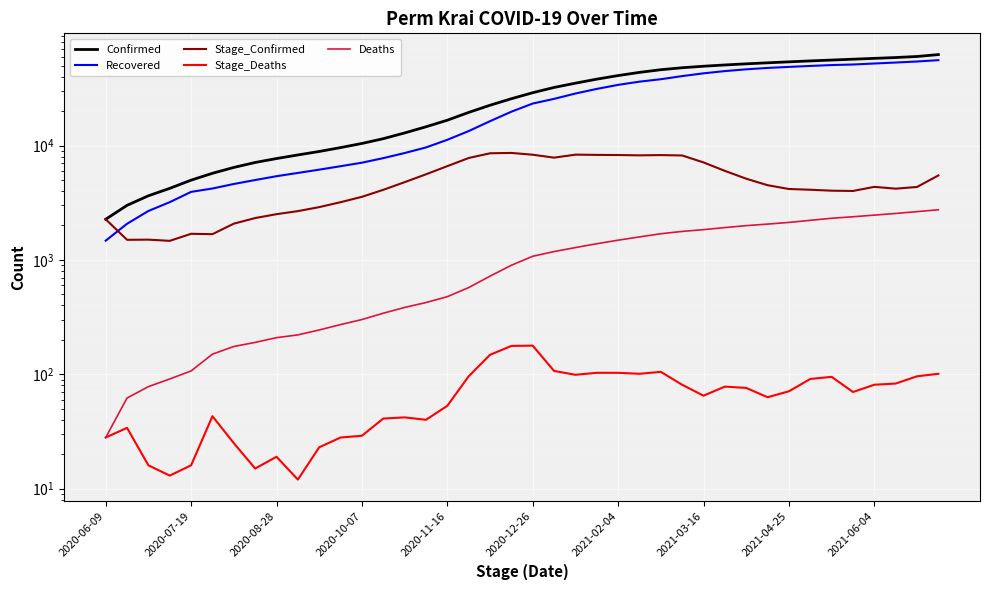

What is the value of the Stage_Confirmed point at the 7th from the left?

2075